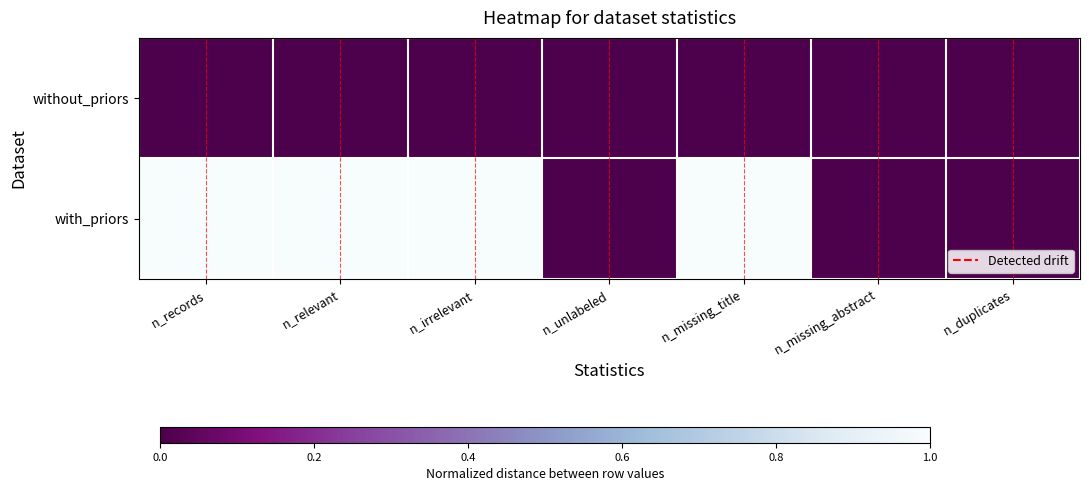

Reading left to right, transcribe all the data shown in this chart.

without_priors: n_records=0	n_relevant=0	n_irrelevant=0	n_unlabeled=0	n_missing_title=0	n_missing_abstract=0	n_duplicates=0
with_priors: n_records=1	n_relevant=1	n_irrelevant=1	n_unlabeled=0	n_missing_title=1	n_missing_abstract=0	n_duplicates=0